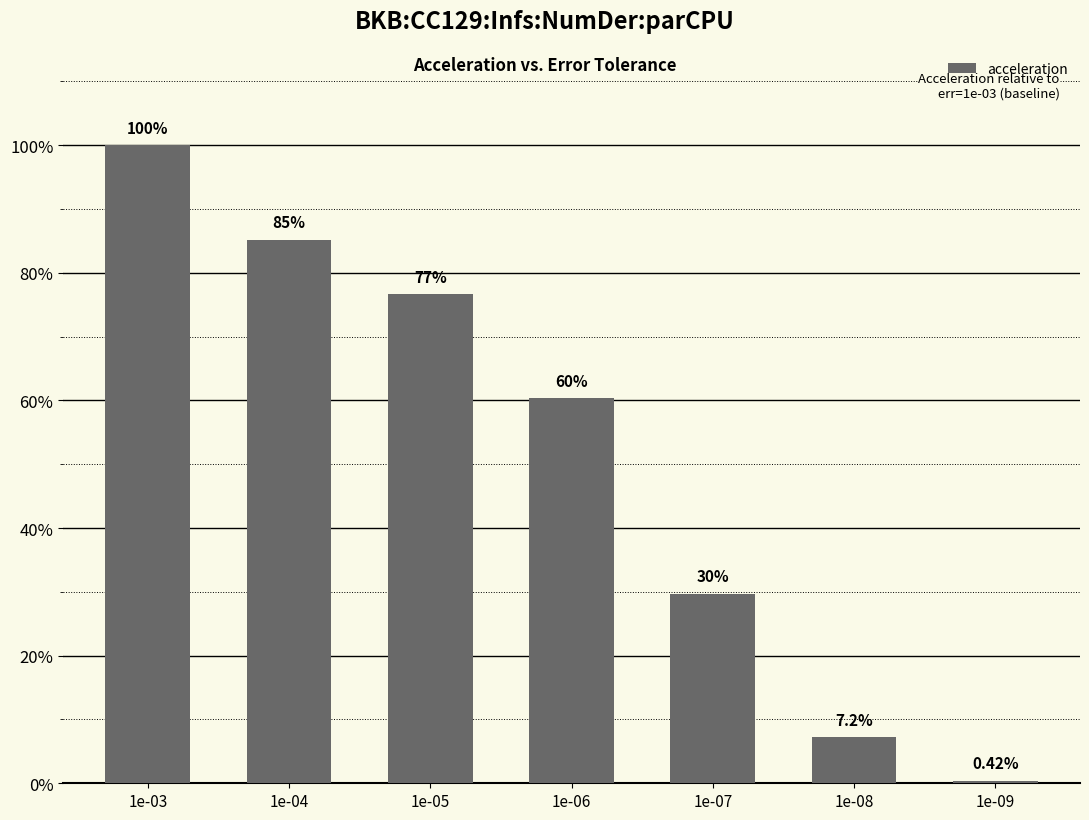

At which category does the chart reach its minimum across all series?

1e-09